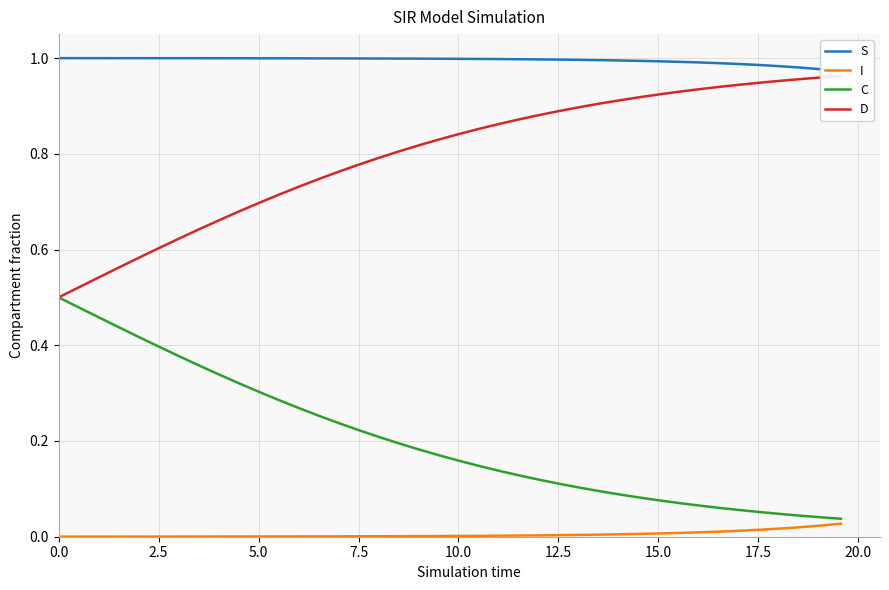

Reading left to right, extract all data points from this chart.

S: 1.0	1.0	1.0	1.0	1.0	1.0	1.0	1.0	1.0	1.0	1.0	1.0	1.0	1.0	1.0	1.0	1.0	1.0	1.0	1.0	1.0	1.0	1.0	1.0	1.0	1.0	1.0	1.0	1.0	1.0	1.0	1.0	1.0	1.0	1.0	1.0	1.0	1.0	1.0	1.0
I: 0.0	0.0	0.0	0.0	0.0	0.0	0.0	0.0	0.0	0.0	0.0	0.0	0.0	0.0	0.0	0.0	0.0	0.0	0.0	0.0	0.0	0.0	0.0	0.0	0.0	0.0	0.0	0.0	0.0	0.0	0.0	0.0	0.0	0.0	0.0	0.0	0.0	0.0	0.0	0.0
C: 0.5	0.5	0.5	0.4	0.4	0.4	0.4	0.4	0.3	0.3	0.3	0.3	0.3	0.3	0.2	0.2	0.2	0.2	0.2	0.2	0.2	0.1	0.1	0.1	0.1	0.1	0.1	0.1	0.1	0.1	0.1	0.1	0.1	0.1	0.1	0.1	0.0	0.0	0.0	0.0
D: 0.5	0.5	0.5	0.6	0.6	0.6	0.6	0.6	0.7	0.7	0.7	0.7	0.7	0.7	0.8	0.8	0.8	0.8	0.8	0.8	0.8	0.9	0.9	0.9	0.9	0.9	0.9	0.9	0.9	0.9	0.9	0.9	0.9	0.9	0.9	0.9	1.0	1.0	1.0	1.0